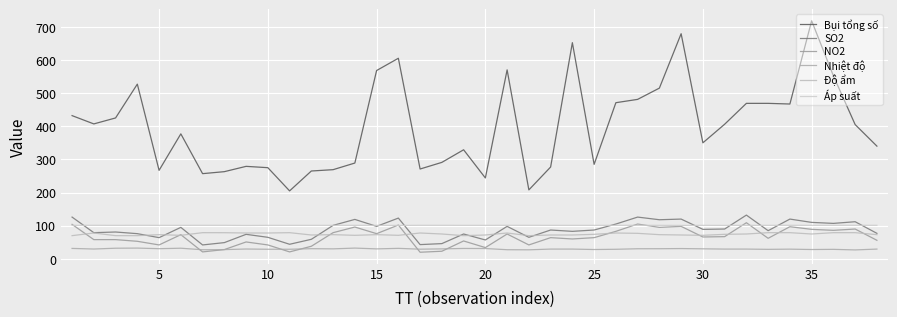

How many lines are shown in the chart?

6